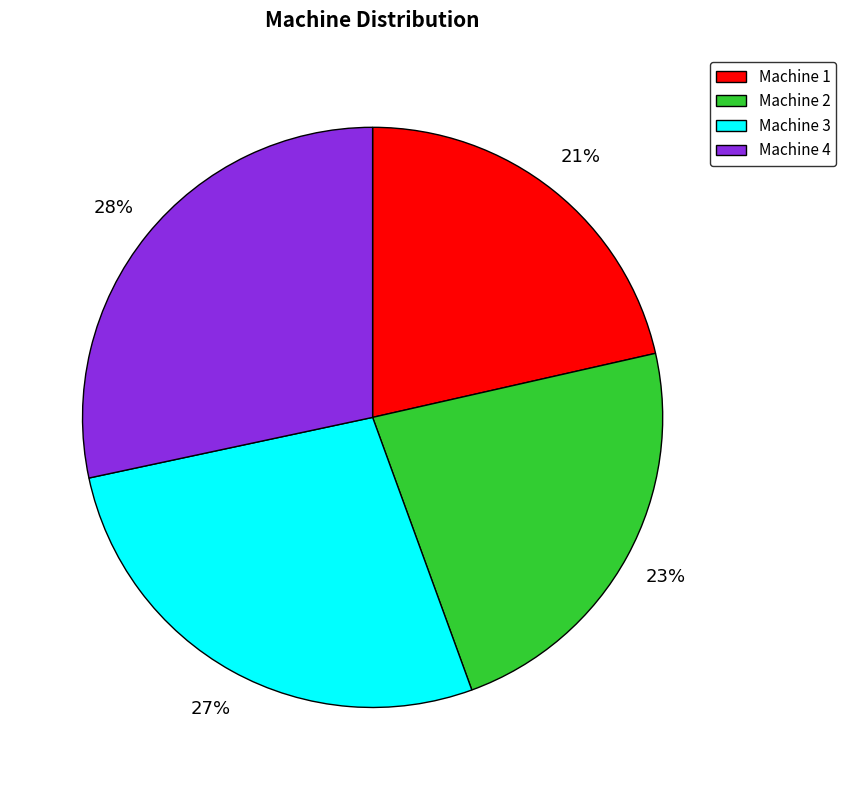

To the nearest percent, what is the difference between the Machine 2 and Machine 1 slice percentages?

2%